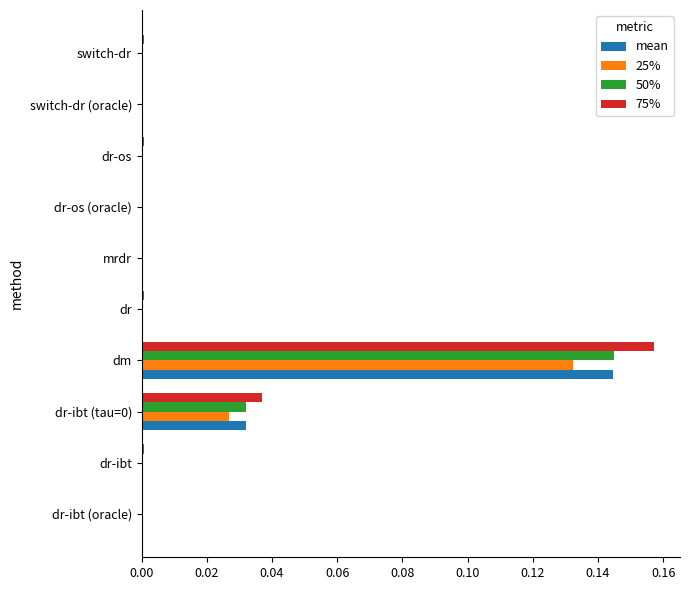

The 75% series shows 0.0 at dr-ibt (tau=0). True or false?

True